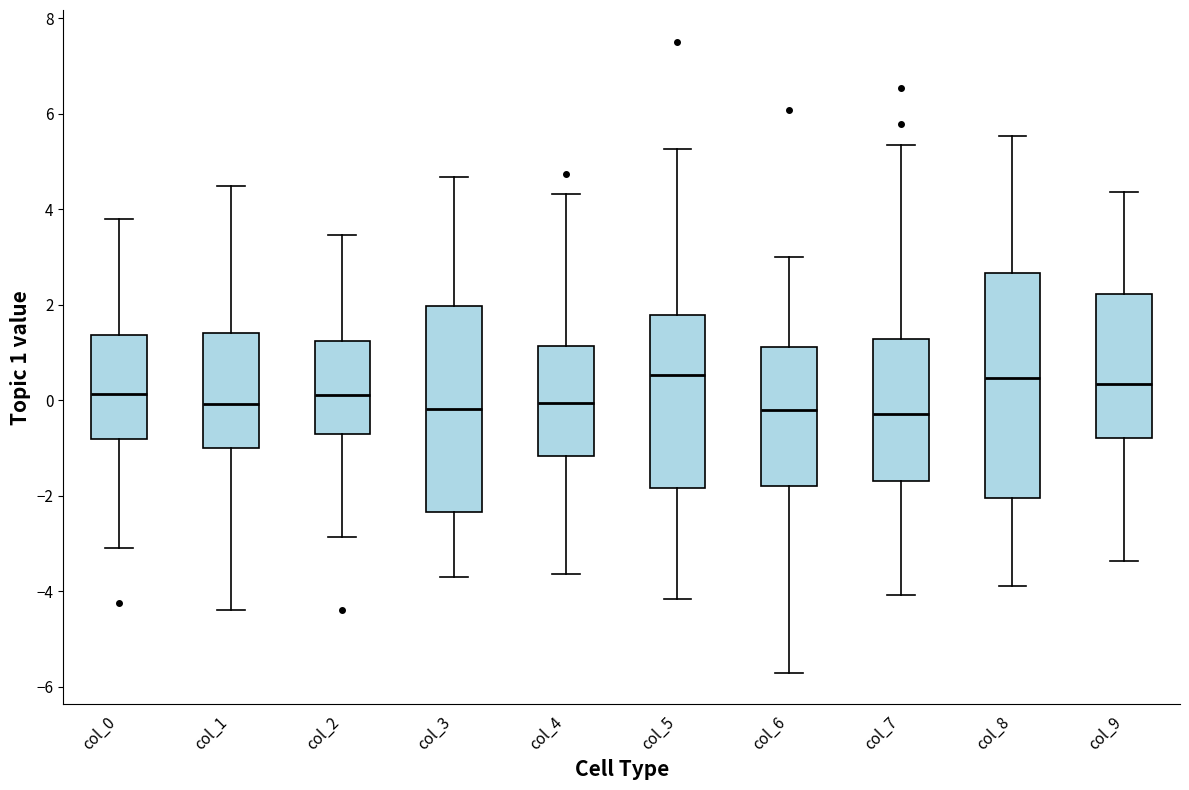

Reading left to right, transcribe this box plot: for each box, give where its median line is, the range the box spans, and where its two whiskers end, as read against the y-axis. The values are not printed on the chart, so give them approximately, as read against the axis.

col_0: median 0.2, box -0.8 to 1.4, whiskers -3.2 to 3.8
col_1: median 0.0, box -1.0 to 1.4, whiskers -4.4 to 4.4
col_2: median 0.2, box -0.8 to 1.2, whiskers -2.8 to 3.4
col_3: median -0.2, box -2.4 to 2.0, whiskers -3.8 to 4.6
col_4: median 0.0, box -1.2 to 1.2, whiskers -3.6 to 4.4
col_5: median 0.6, box -1.8 to 1.8, whiskers -4.2 to 5.2
col_6: median -0.2, box -1.8 to 1.2, whiskers -5.8 to 3.0
col_7: median -0.2, box -1.6 to 1.2, whiskers -4.0 to 5.4
col_8: median 0.4, box -2.0 to 2.6, whiskers -3.8 to 5.6
col_9: median 0.4, box -0.8 to 2.2, whiskers -3.4 to 4.4